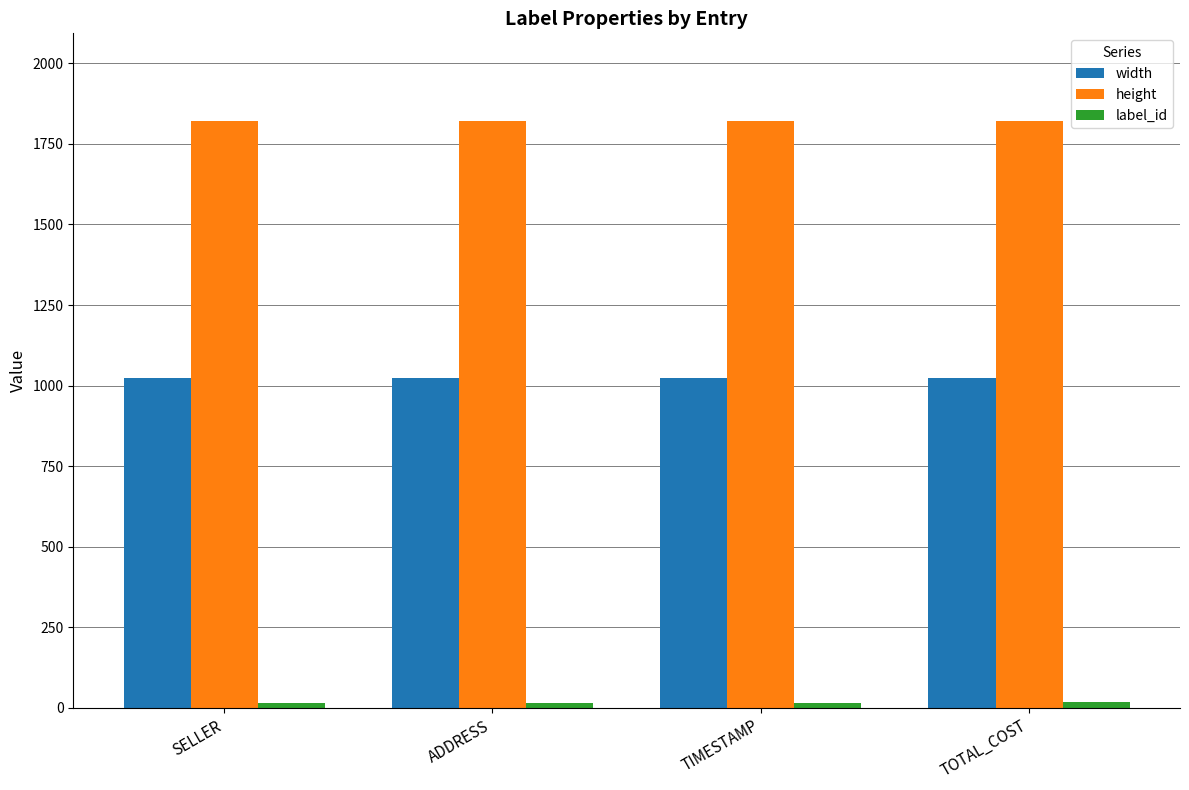

What is the maximum value shown in the chart?

1820